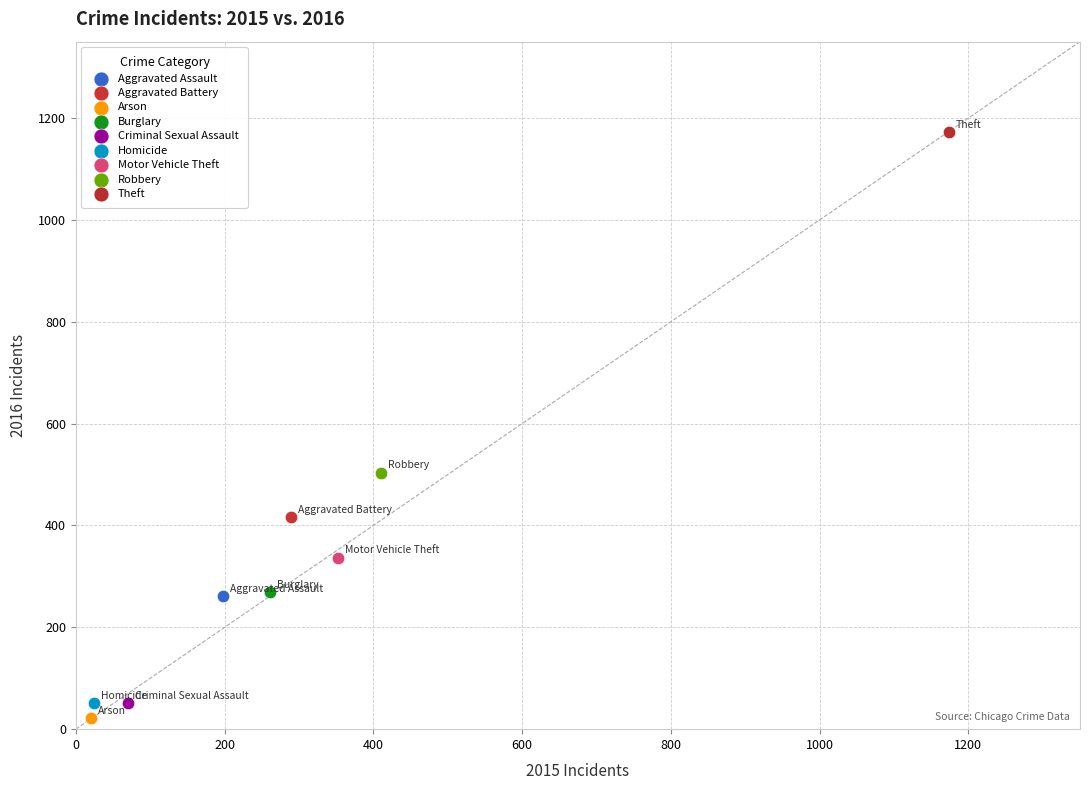

Which series contains the highest Y value?

Theft